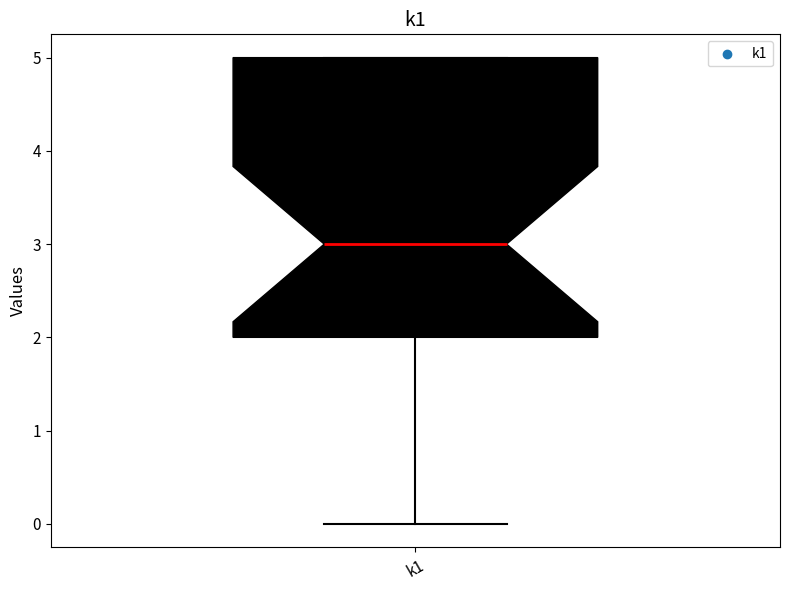

Read this box plot against the y-axis: the position of the median line, the range covered by the box, and the ends of both whiskers. The values are not printed on the chart, so give them approximately, as read against the axis.

median 3, box 2 to 5, whiskers 0 to 5